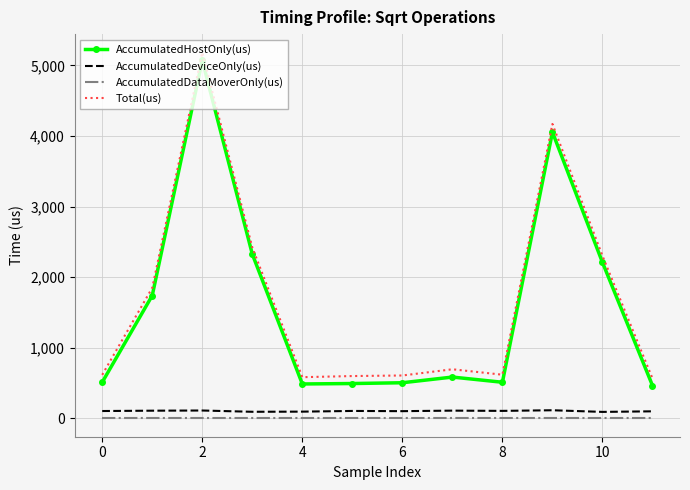

Which series has the widest spread of values?

Total(us)